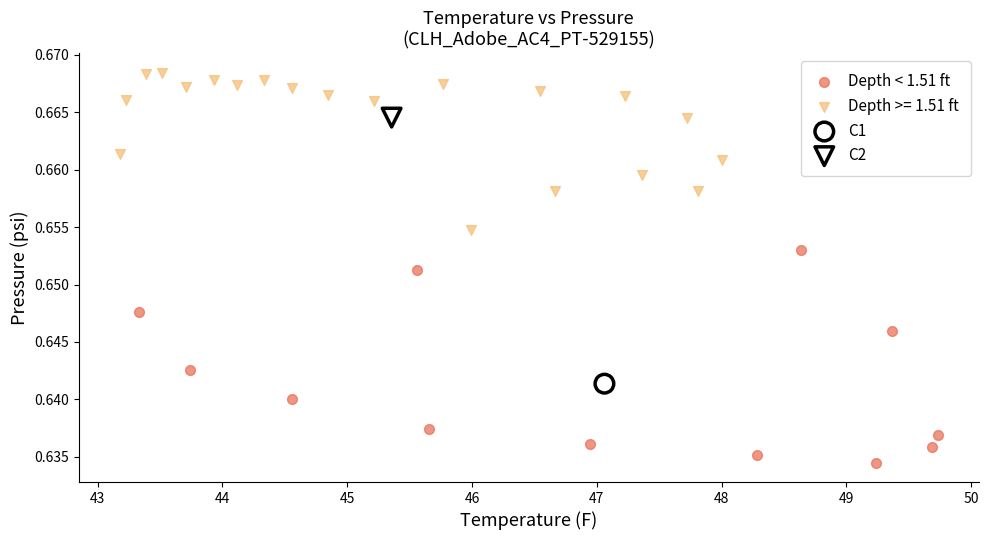

What are all the series names shown in the legend?

Depth < 1.51 ft, Depth >= 1.51 ft, C1, C2